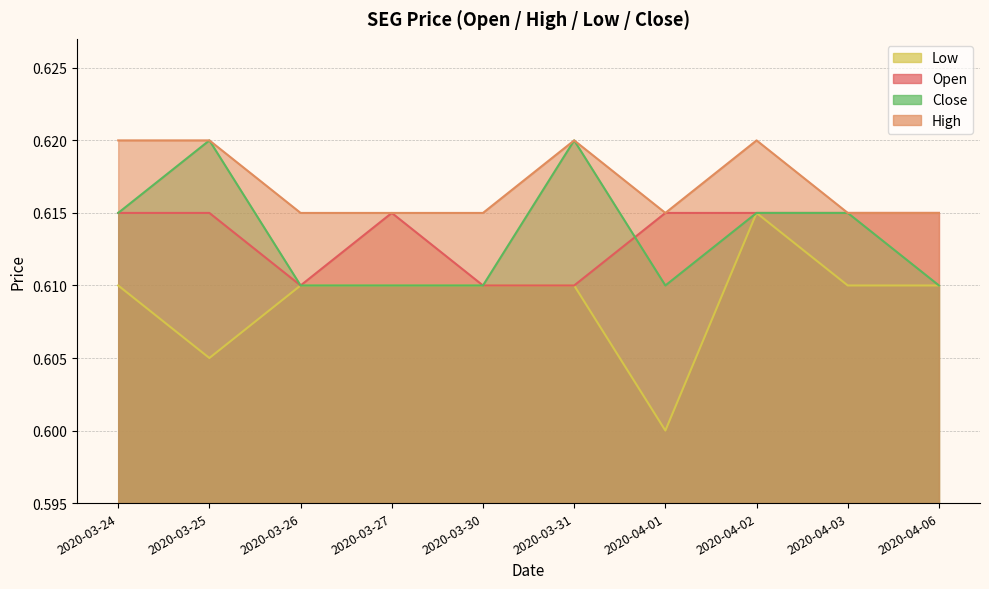

Reading left to right, transcribe all the data shown in this chart.

open: 2020-03-24=0.6	2020-03-25=0.6	2020-03-26=0.6	2020-03-27=0.6	2020-03-30=0.6	2020-03-31=0.6	2020-04-01=0.6	2020-04-02=0.6	2020-04-03=0.6	2020-04-06=0.6
high: 2020-03-24=0.6	2020-03-25=0.6	2020-03-26=0.6	2020-03-27=0.6	2020-03-30=0.6	2020-03-31=0.6	2020-04-01=0.6	2020-04-02=0.6	2020-04-03=0.6	2020-04-06=0.6
low: 2020-03-24=0.6	2020-03-25=0.6	2020-03-26=0.6	2020-03-27=0.6	2020-03-30=0.6	2020-03-31=0.6	2020-04-01=0.6	2020-04-02=0.6	2020-04-03=0.6	2020-04-06=0.6
close: 2020-03-24=0.6	2020-03-25=0.6	2020-03-26=0.6	2020-03-27=0.6	2020-03-30=0.6	2020-03-31=0.6	2020-04-01=0.6	2020-04-02=0.6	2020-04-03=0.6	2020-04-06=0.6